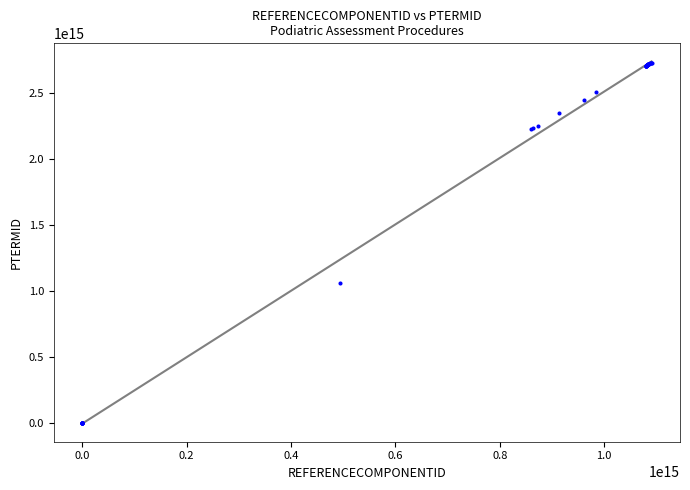

What Y value in the scatter plot is closest to 1366301919594068?

1062051000000115